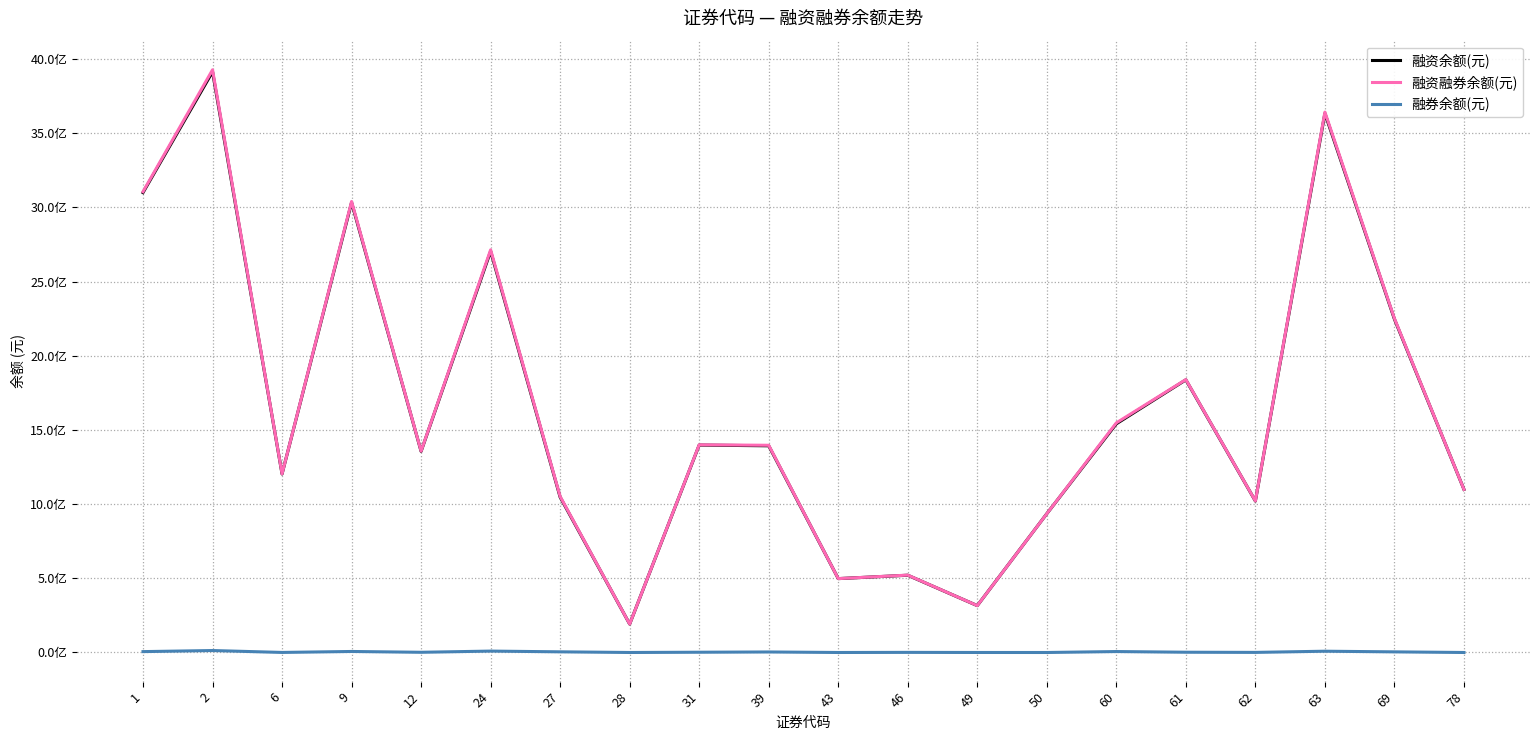

What is the difference between the maximum and minimum values in the 融券余额(元) series?

13225380